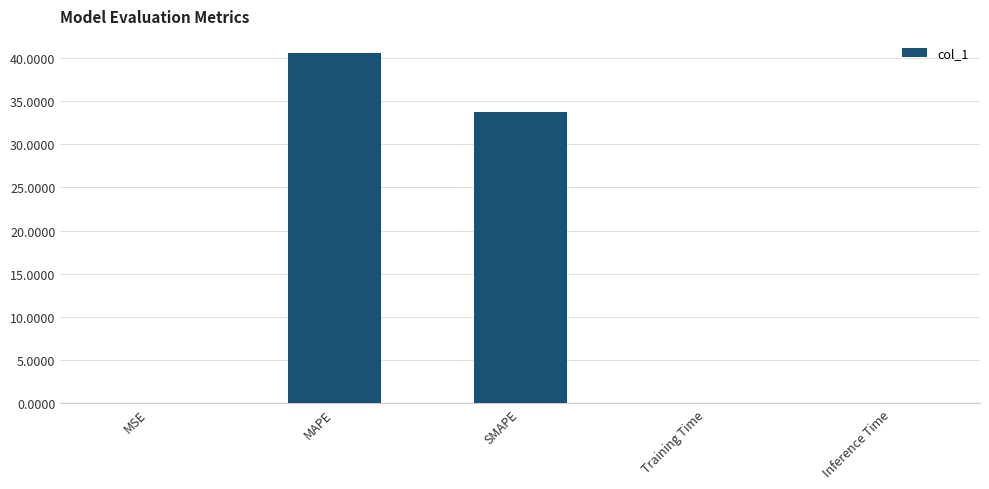

What is the change in value from MAPE to SMAPE?

-6.8